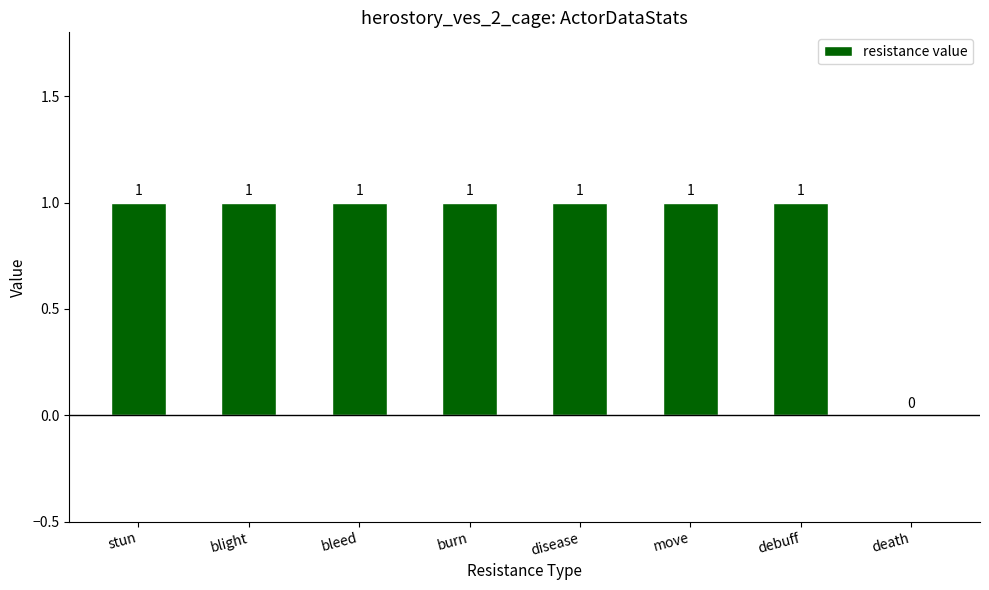

What is the sum of all values?

7